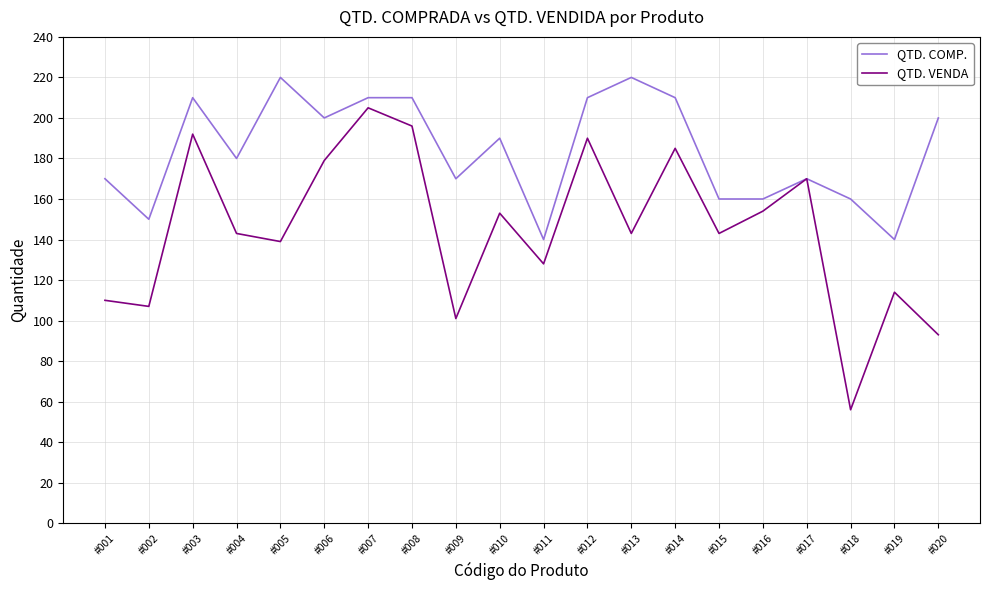

Rank the series by their average value, from highest to lowest.

QTD. COMP., QTD. VENDA